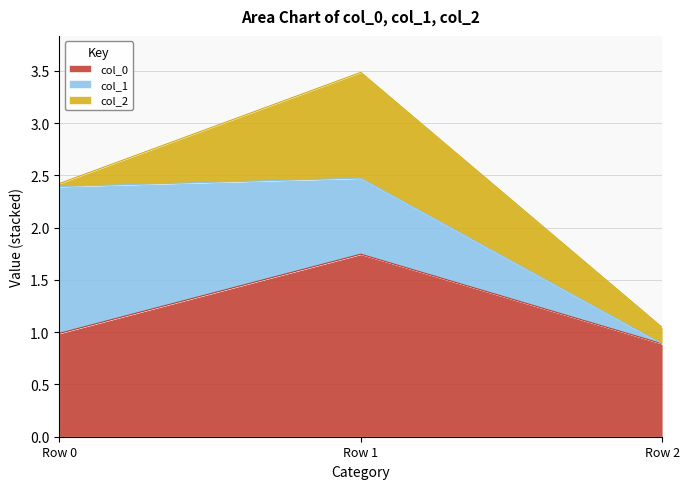

What is the difference between the maximum and minimum values in the col_0 series?

0.9